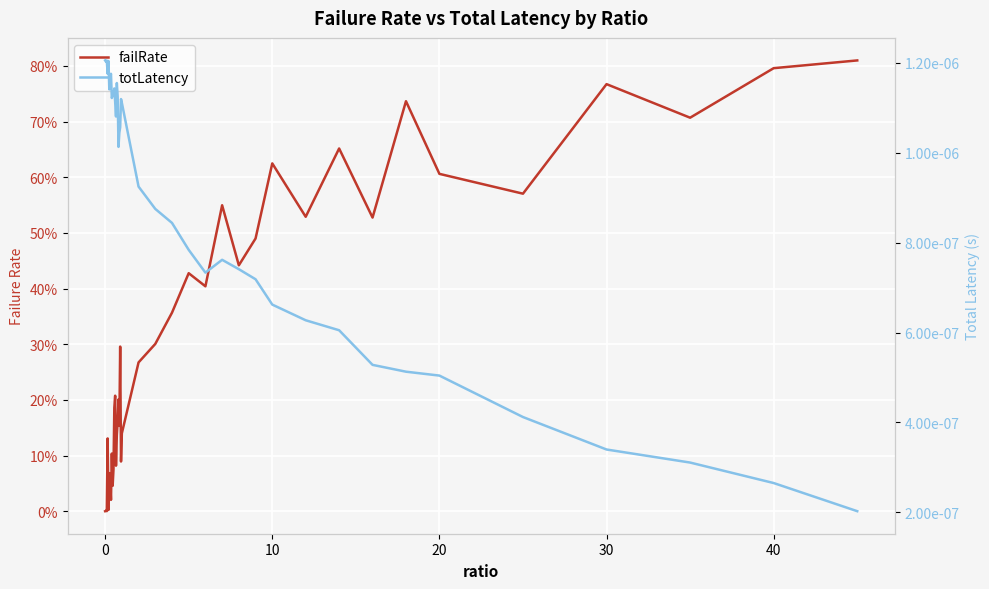

What is the difference between the maximum and minimum values in the failRate series?

0.8